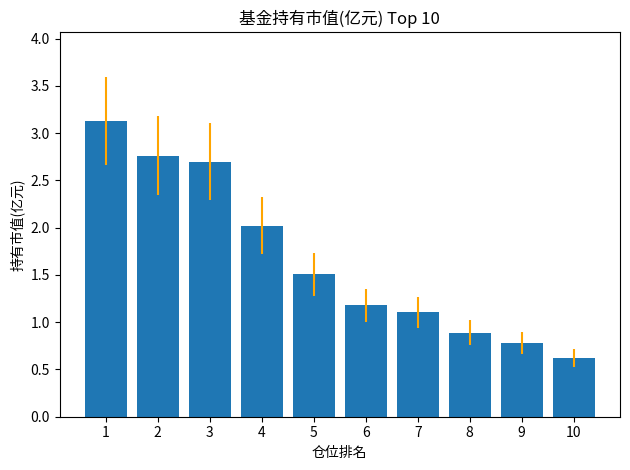

What is the value of the 4th bar from the left?

2.0